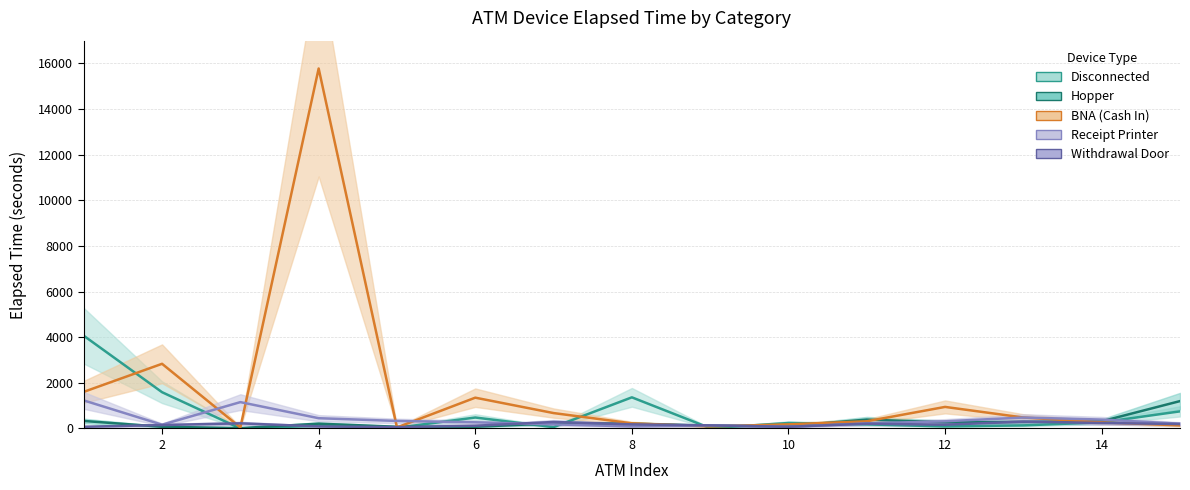

Is this an area chart (filled region under the line)?

No